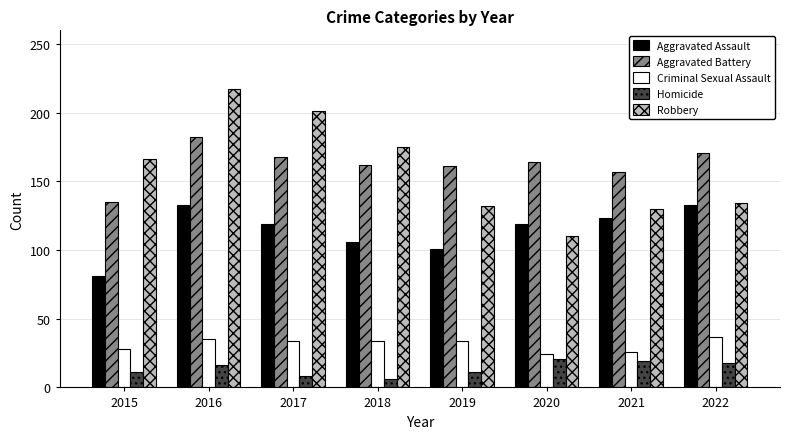

What is the value of the Robbery bar at the 2nd from the left?

217